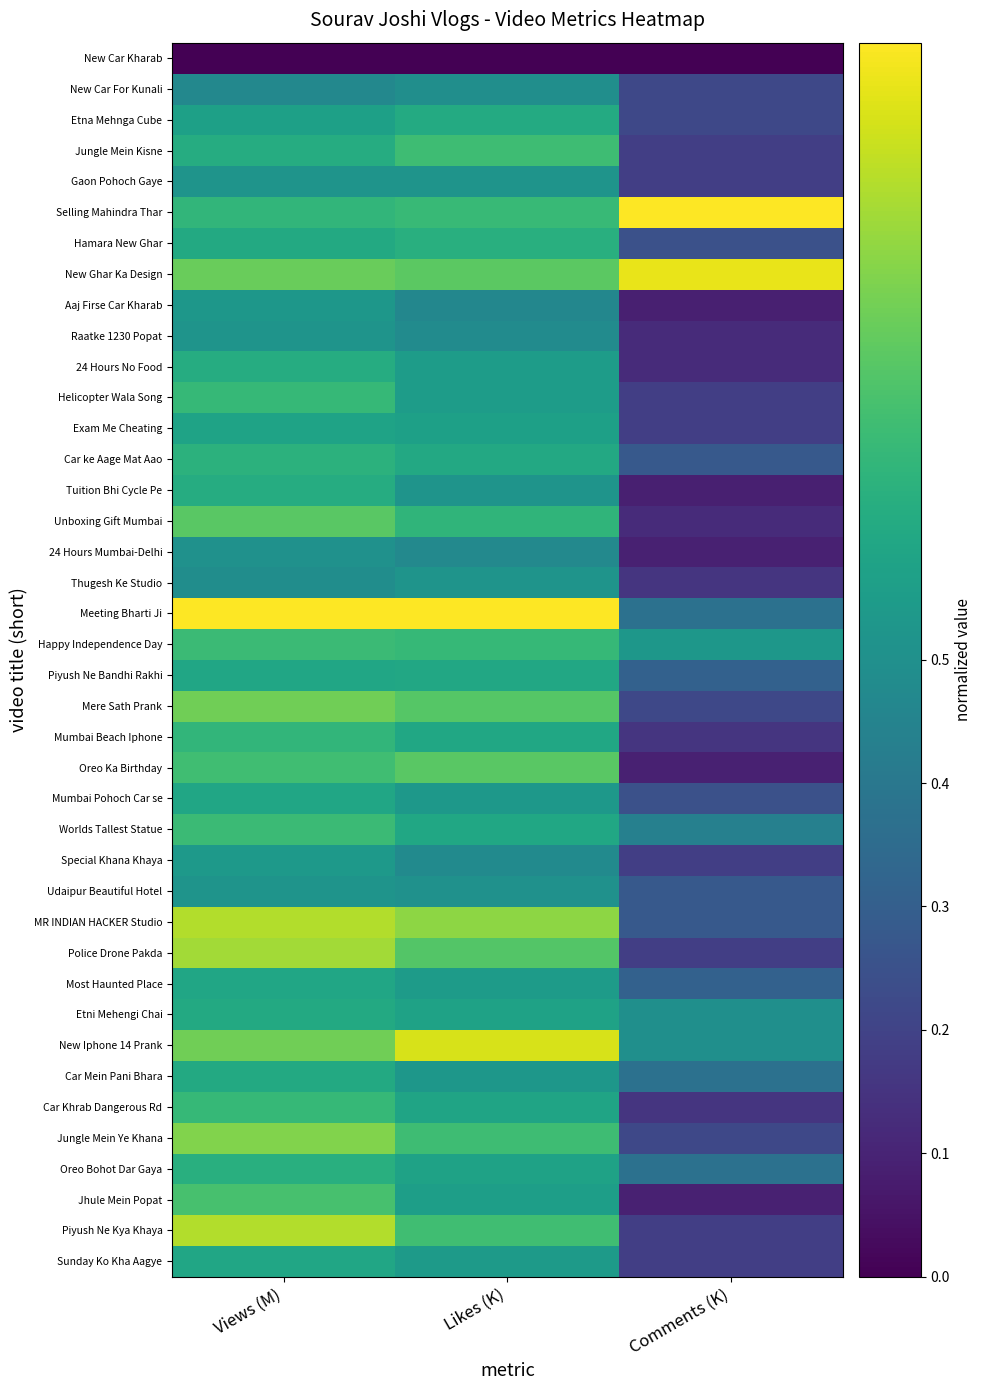

At Views (M), list the series in order from smallest to largest.

New Car Kharab, New Car For Kunali, Thugesh Ke Studio, 24 Hours Mumbai-Delhi, Gaon Pohoch Gaye, Raatke 1230 Popat, Udaipur Beautiful Hotel, Aaj Firse Car Kharab, Special Khana Khaya, Etna Mehnga Cube, Exam Me Cheating, Piyush Ne Bandhi Rakhi, Mumbai Pohoch Car se, Most Haunted Place, Sunday Ko Kha Aagye, Hamara New Ghar, Etni Mehengi Chai, Car Mein Pani Bhara, Jungle Mein Kisne, 24 Hours No Food, Tuition Bhi Cycle Pe, Oreo Bohot Dar Gaya, Car ke Aage Mat Aao, Selling Mahindra Thar, Mumbai Beach Iphone, Helicopter Wala Song, Car Khrab Dangerous Rd, Happy Independence Day, Worlds Tallest Statue, Oreo Ka Birthday, Jhule Mein Popat, Unboxing Gift Mumbai, New Ghar Ka Design, Mere Sath Prank, New Iphone 14 Prank, Jungle Mein Ye Khana, Police Drone Pakda, MR INDIAN HACKER Studio, Piyush Ne Kya Khaya, Meeting Bharti Ji